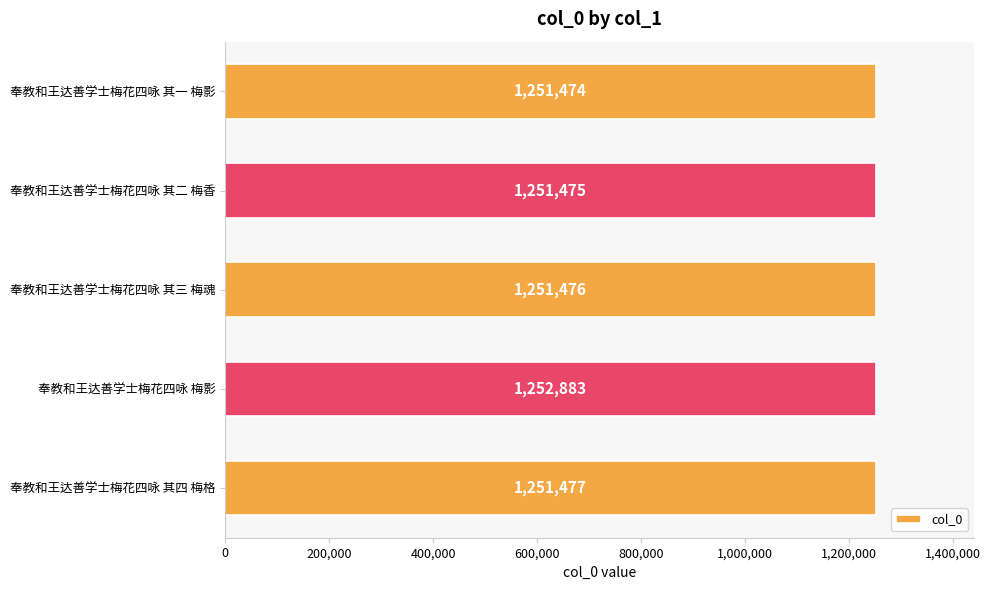

Approximately how many times larger is the value at 奉教和王达善学士梅花四咏 其三 梅魂 compared to 奉教和王达善学士梅花四咏 其四 梅格?

1.0